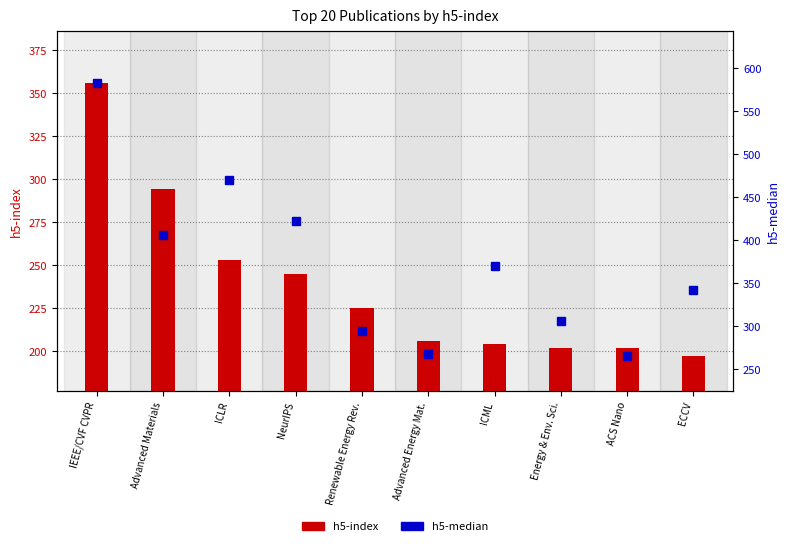

The value of h5-index at ACS Nano is 351. True or false?

False